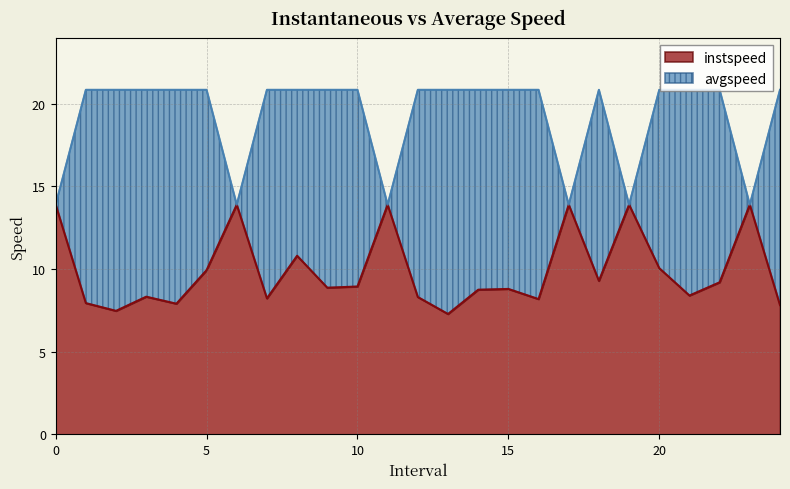

Rank the series by their average value, from highest to lowest.

avgspeed, instspeed